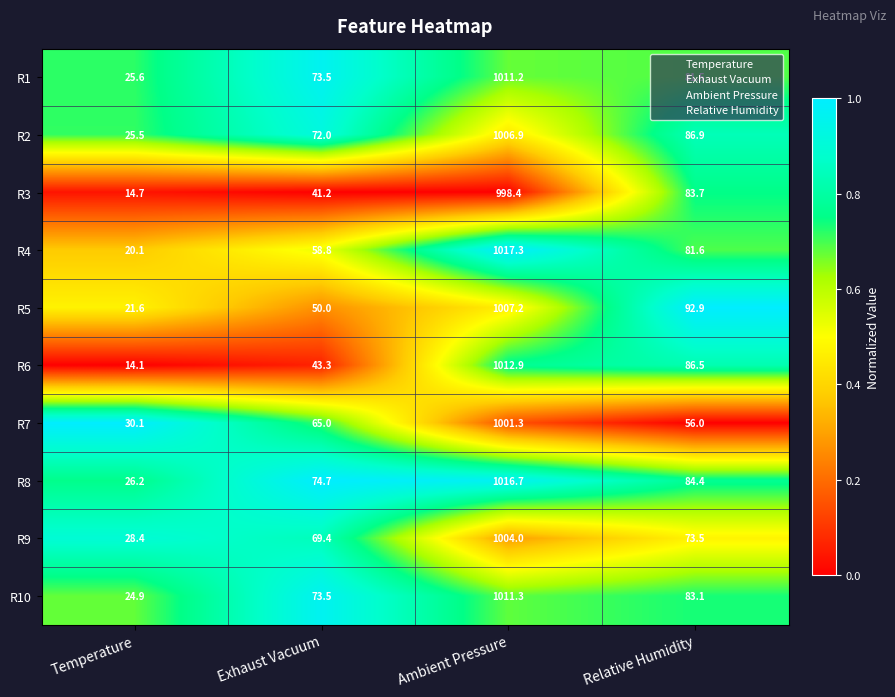

What is the highest value of the R2 series?

1006.9